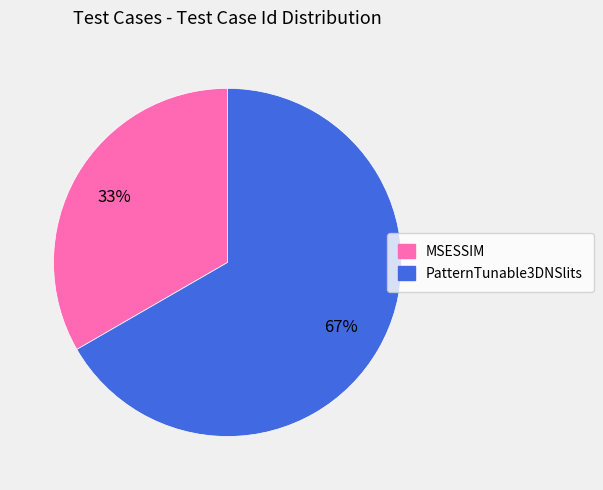

Between MSESSIM and PatternTunable3DNSlits, which is larger?

PatternTunable3DNSlits